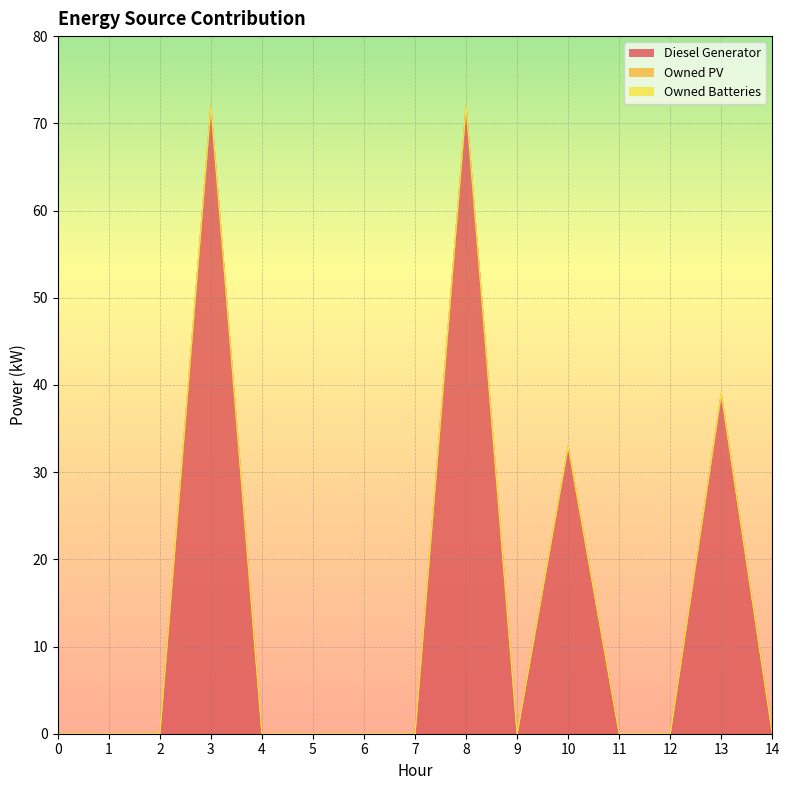

Is the value of Owned Batteries at 0 greater than the value of Owned PV at 0?

No